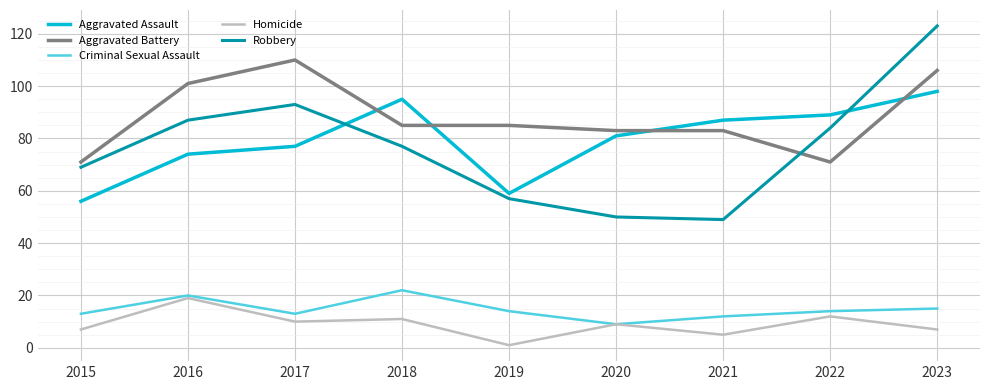

What is the highest value of the Aggravated Assault series?

98